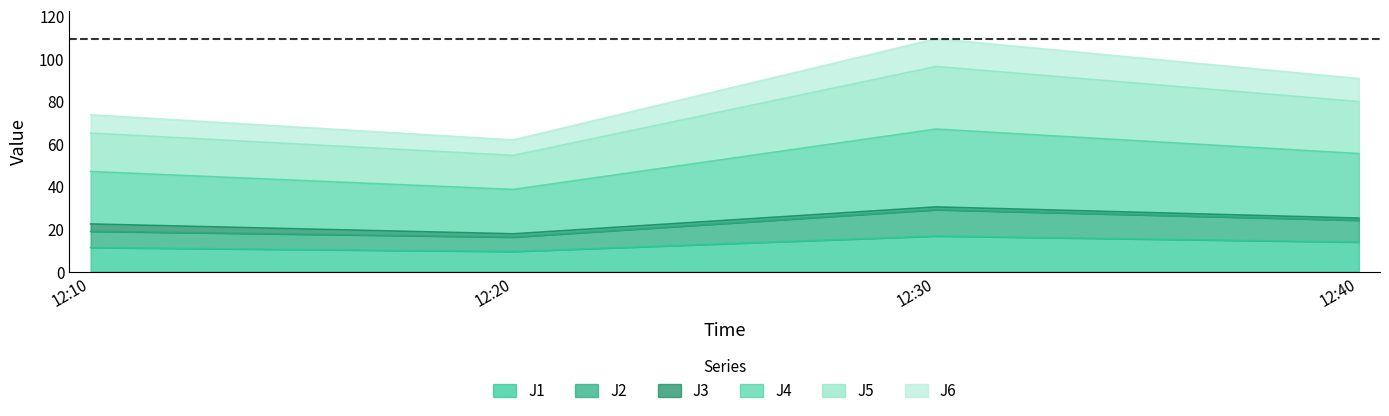

At how many categories does at least one series exceed 21?

4